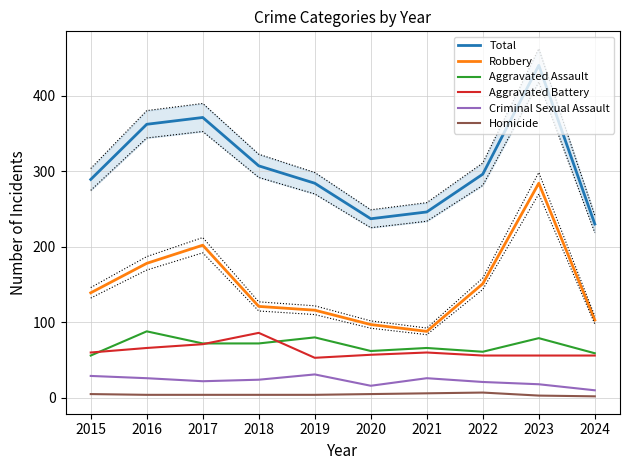

At which category is the sum across all series the highest?

2023